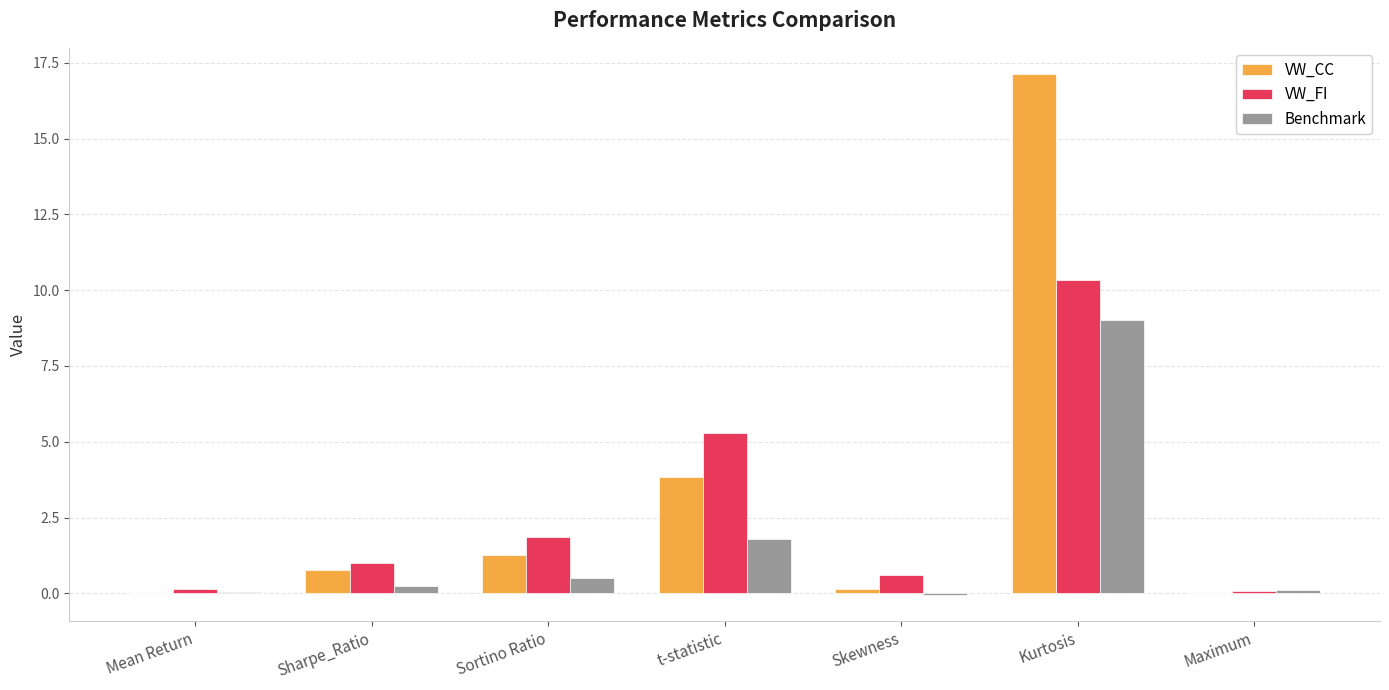

At which label is VW_FI closest to 5?

t-statistic